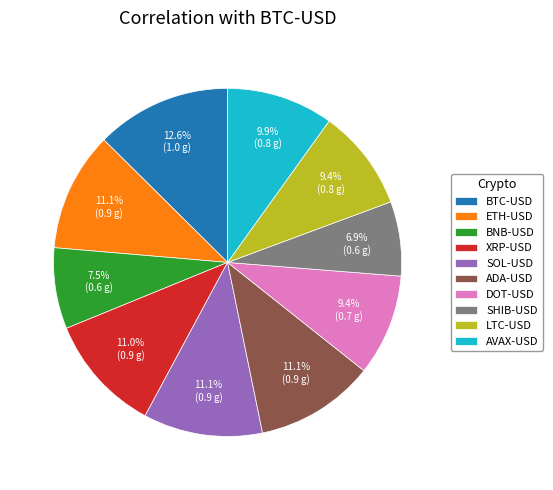

How many segments does this pie chart have?

10